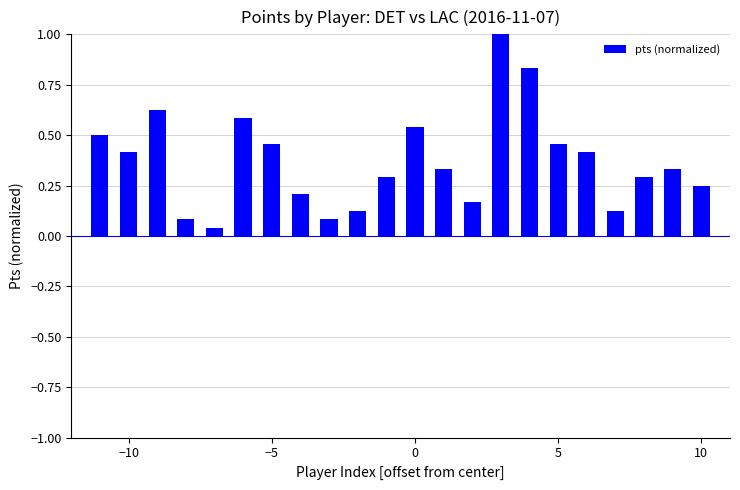

Are the bars grouped side by side (vs. stacked)?

No